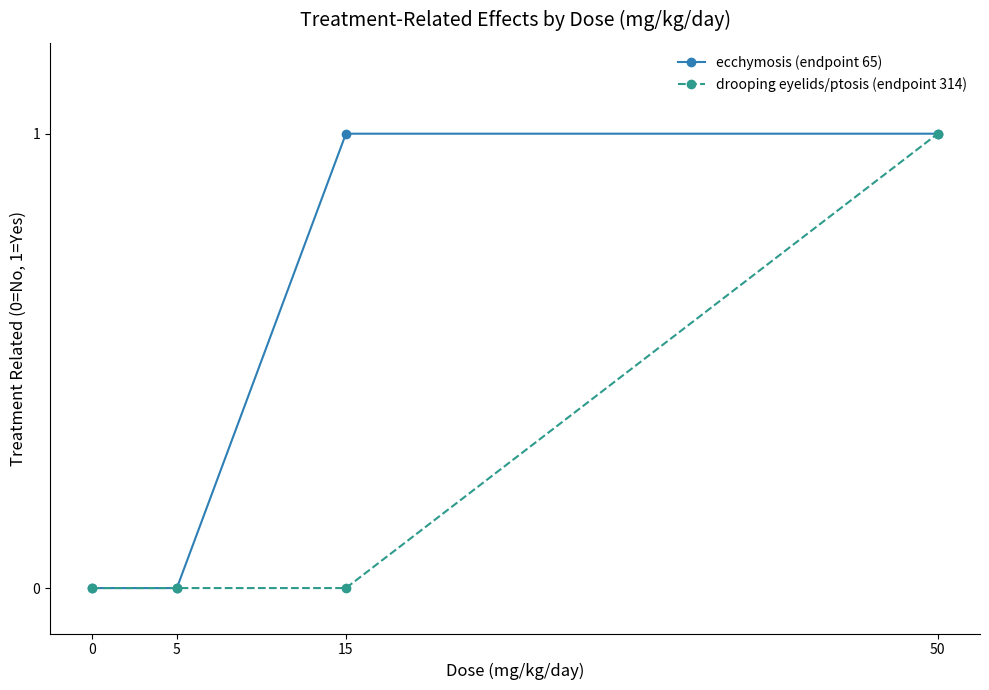

The ecchymosis (endpoint 65) series shows 1 at 15. True or false?

True